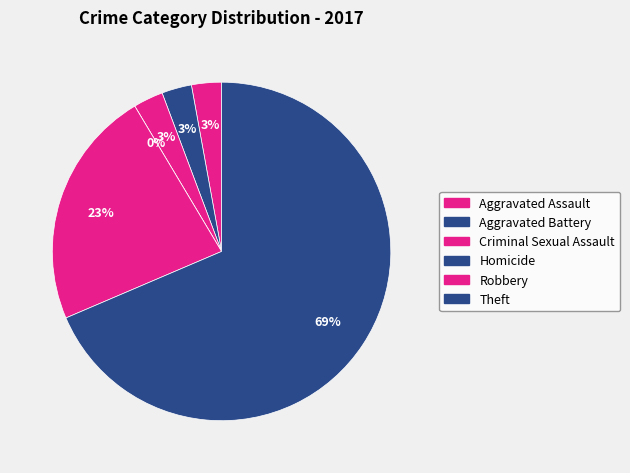

To the nearest percent, what is the difference between the Theft and Homicide slice percentages?

69%